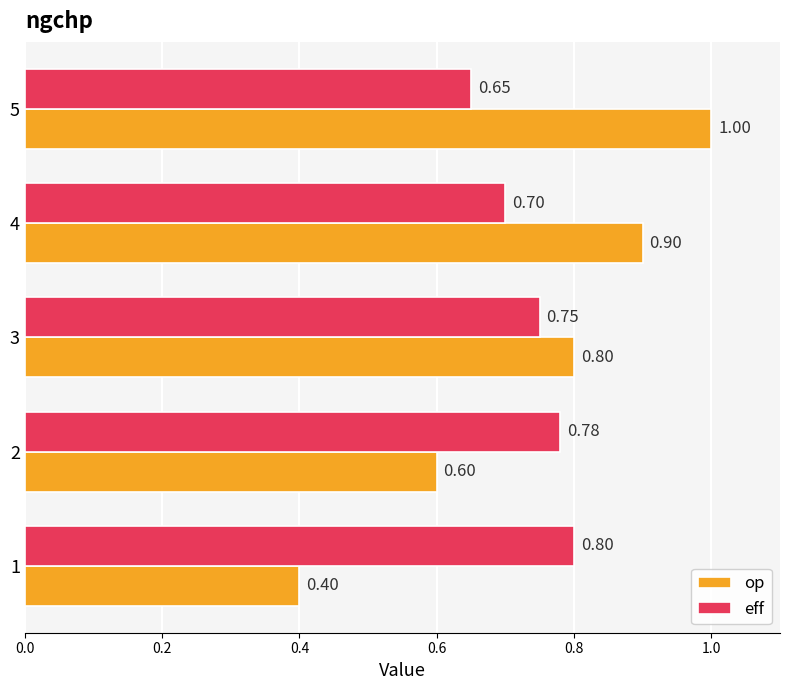

List the labels in order of eff value, largest first.

1, 2, 3, 4, 5